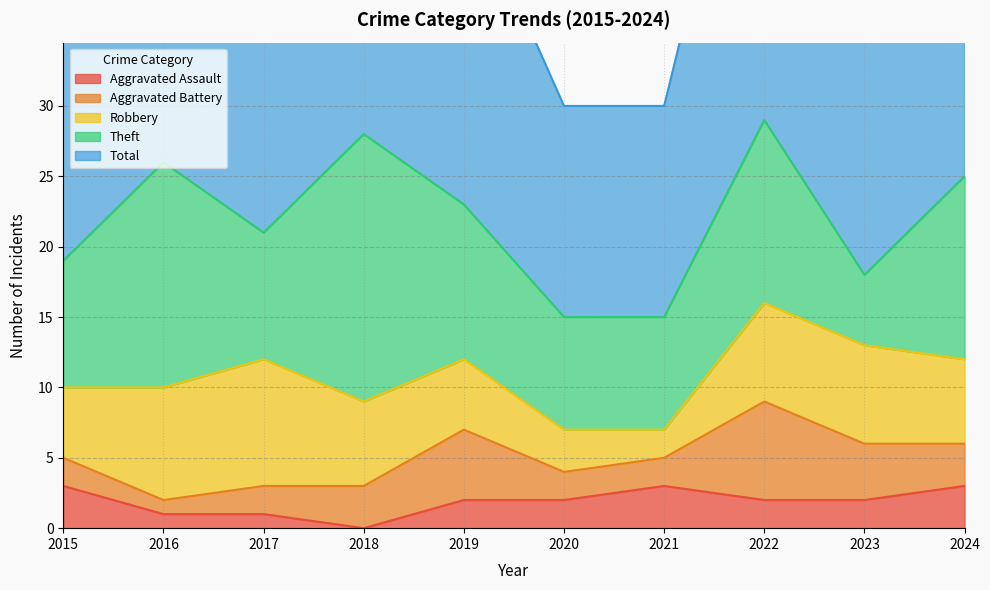

What is the total value across all series at 2015?

38